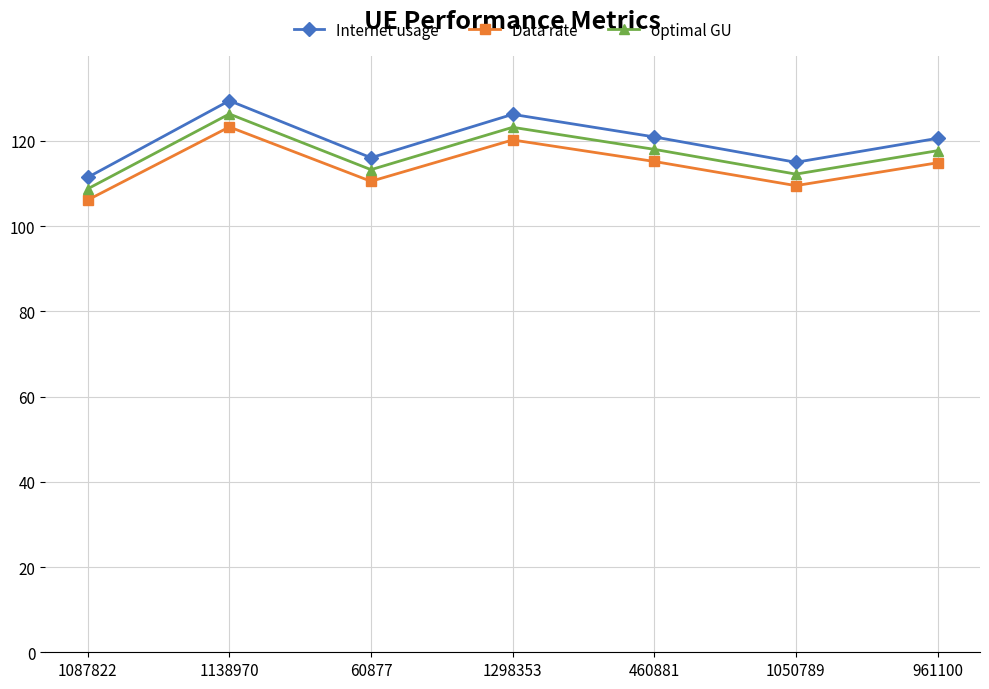

What is the difference between the highest and lowest values at 1050789?

5.5